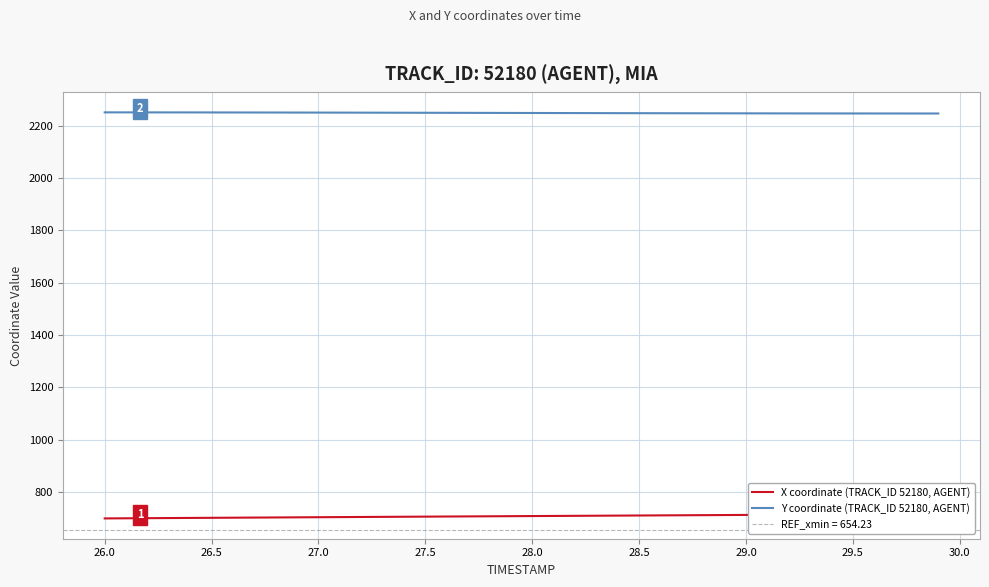

Does the chart display data point markers on the line(s)?

No